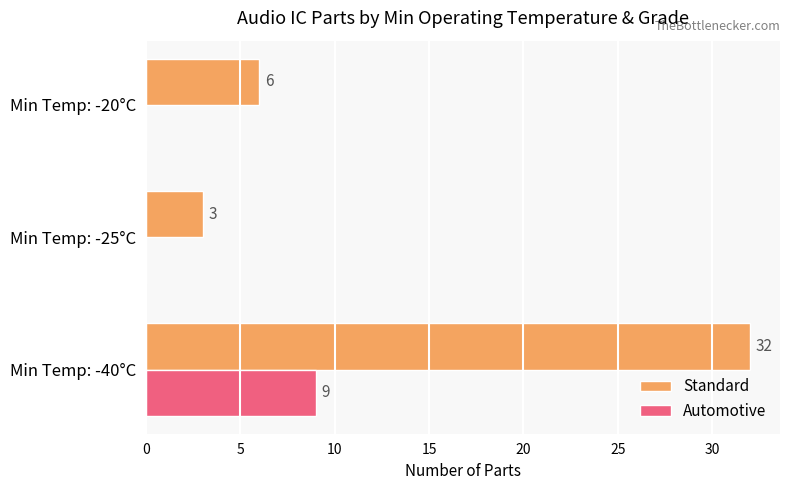

Count the number of data series in this chart.

2